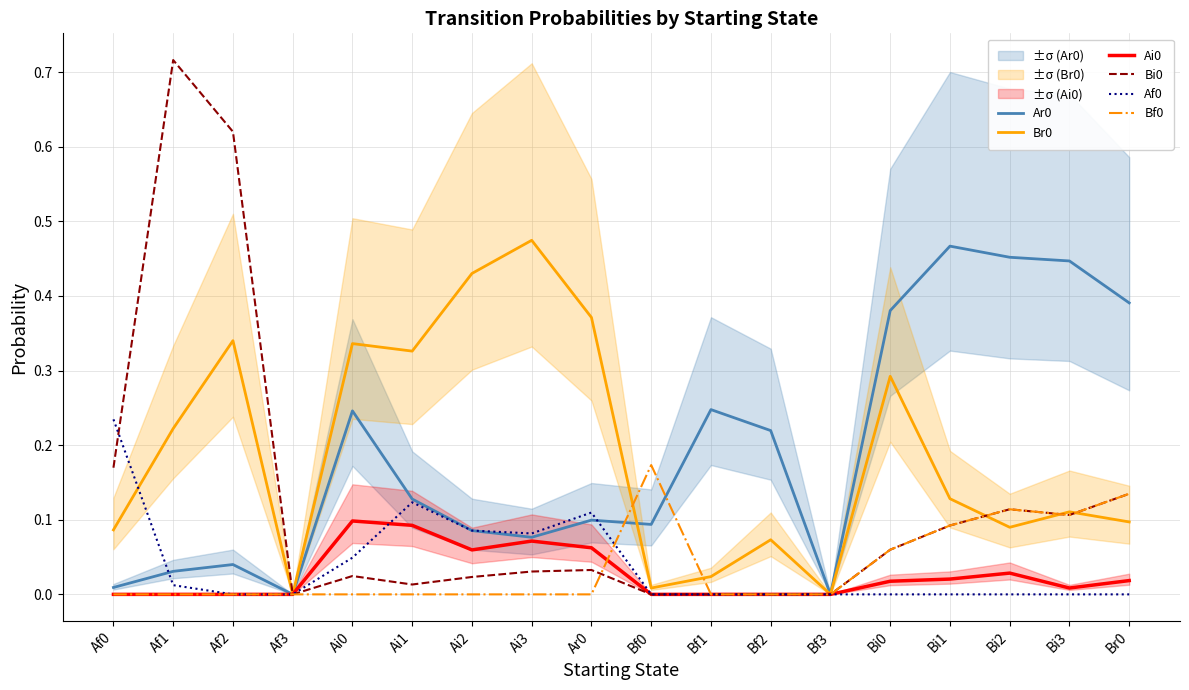

Which series has the largest total across all categories?

Ar0